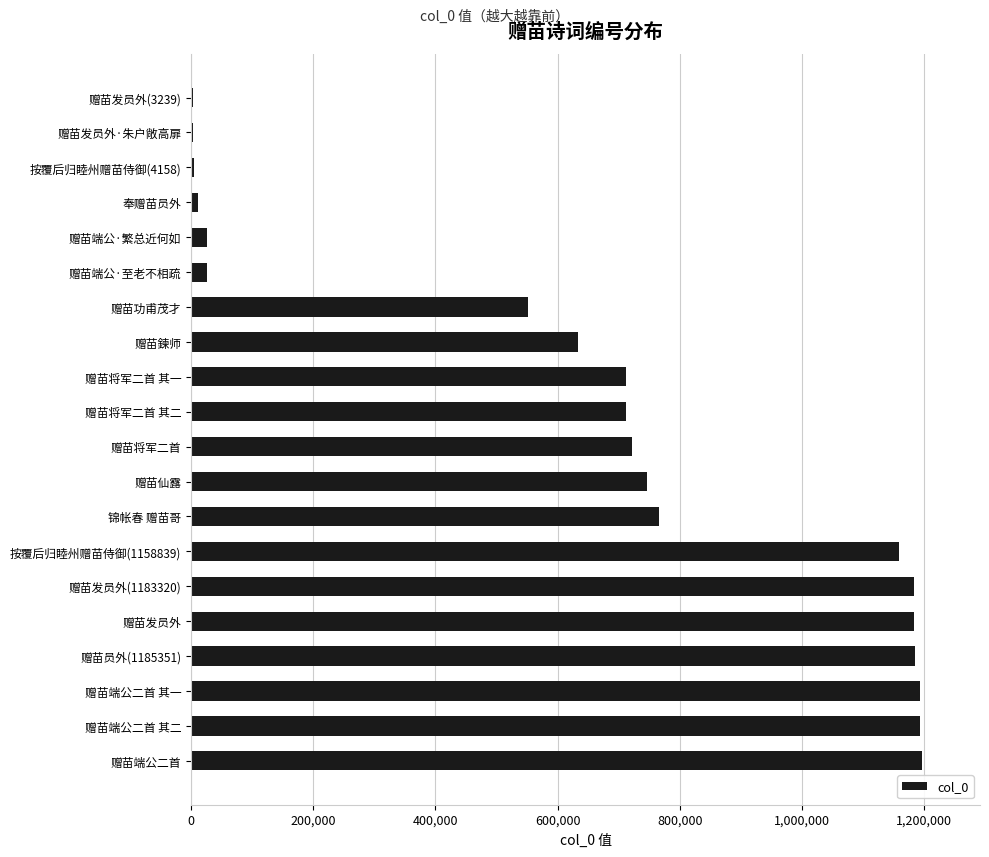

What is the sum of all values?

13205386